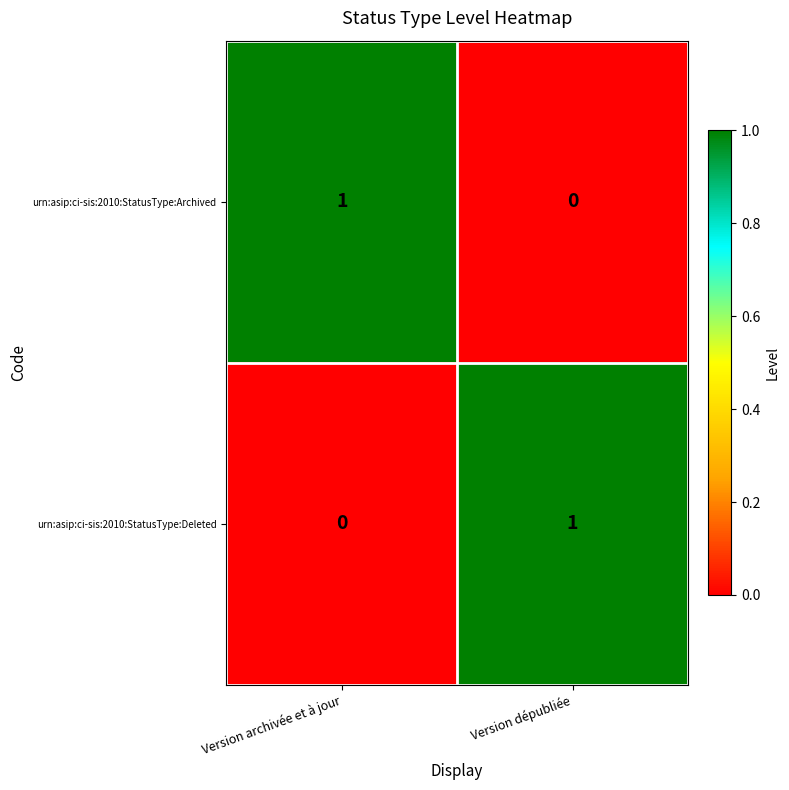

List the labels in order of urn:asip:ci-sis:2010:StatusType:Deleted value, smallest first.

Version archivée et à jour, Version dépubliée